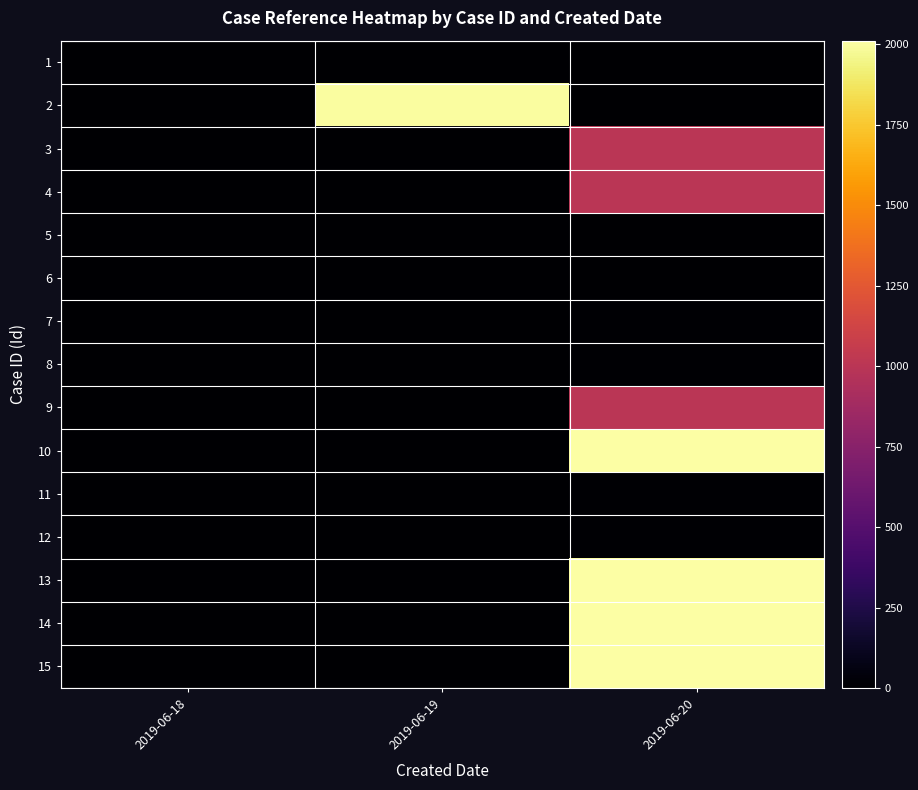

Reading left to right, transcribe all the data shown in this chart.

1: 2019-06-18=3	2019-06-19=0	2019-06-20=0
2: 2019-06-18=0	2019-06-19=2002	2019-06-20=0
3: 2019-06-18=0	2019-06-19=0	2019-06-20=1003
4: 2019-06-18=0	2019-06-19=0	2019-06-20=1004
5: 2019-06-18=0	2019-06-19=0	2019-06-20=6
6: 2019-06-18=0	2019-06-19=0	2019-06-20=7
7: 2019-06-18=0	2019-06-19=0	2019-06-20=8
8: 2019-06-18=0	2019-06-19=0	2019-06-20=9
9: 2019-06-18=0	2019-06-19=0	2019-06-20=1005
10: 2019-06-18=0	2019-06-19=0	2019-06-20=2006
11: 2019-06-18=0	2019-06-19=0	2019-06-20=10
12: 2019-06-18=0	2019-06-19=0	2019-06-20=11
13: 2019-06-18=0	2019-06-19=0	2019-06-20=2008
14: 2019-06-18=0	2019-06-19=0	2019-06-20=2009
15: 2019-06-18=0	2019-06-19=0	2019-06-20=2011